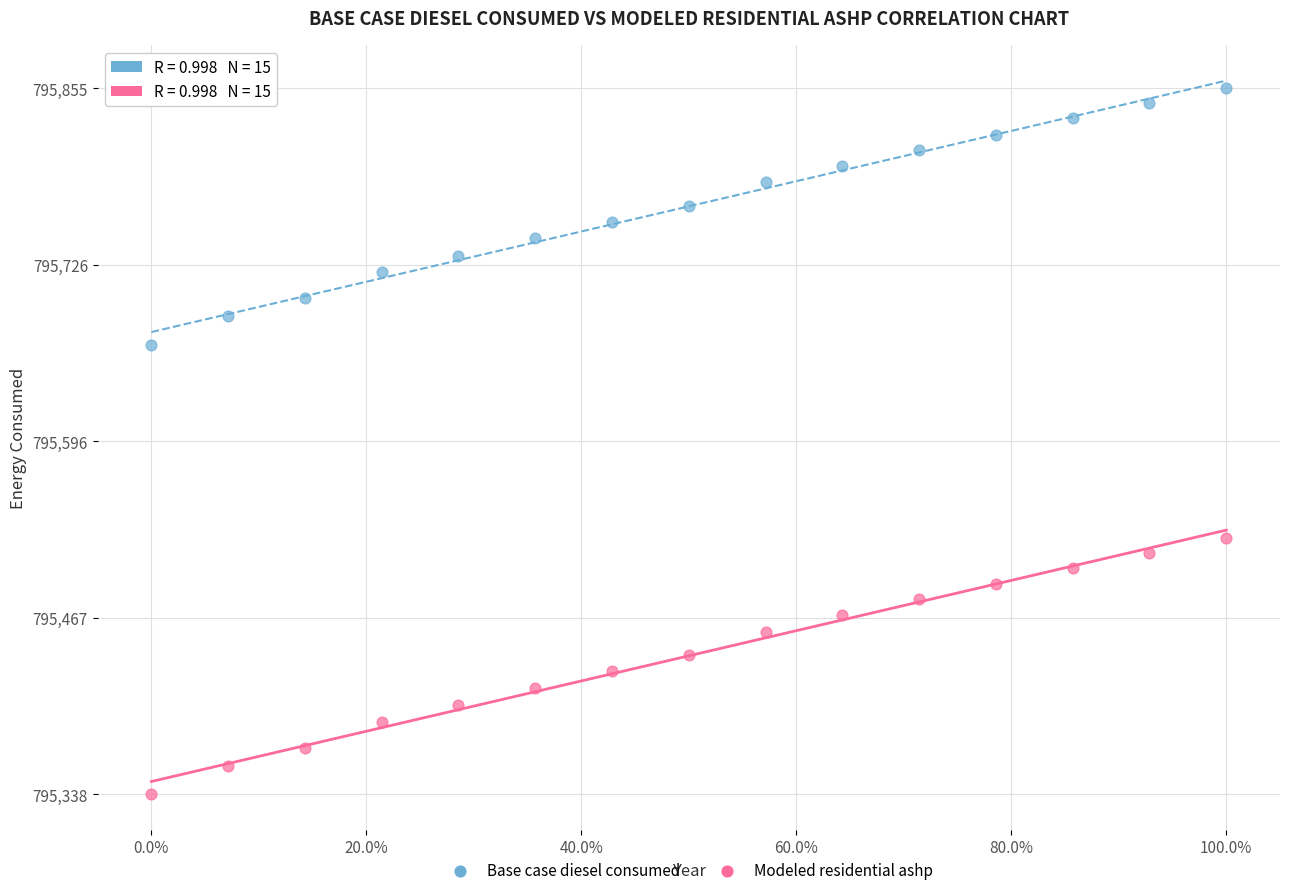

What is the X range (max minus min) for the scatter plot?

1.0